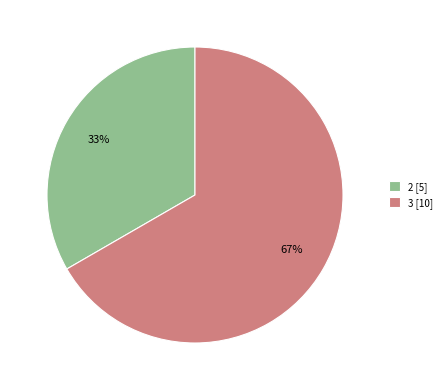

What is the largest slice in the pie chart?

3 [10]